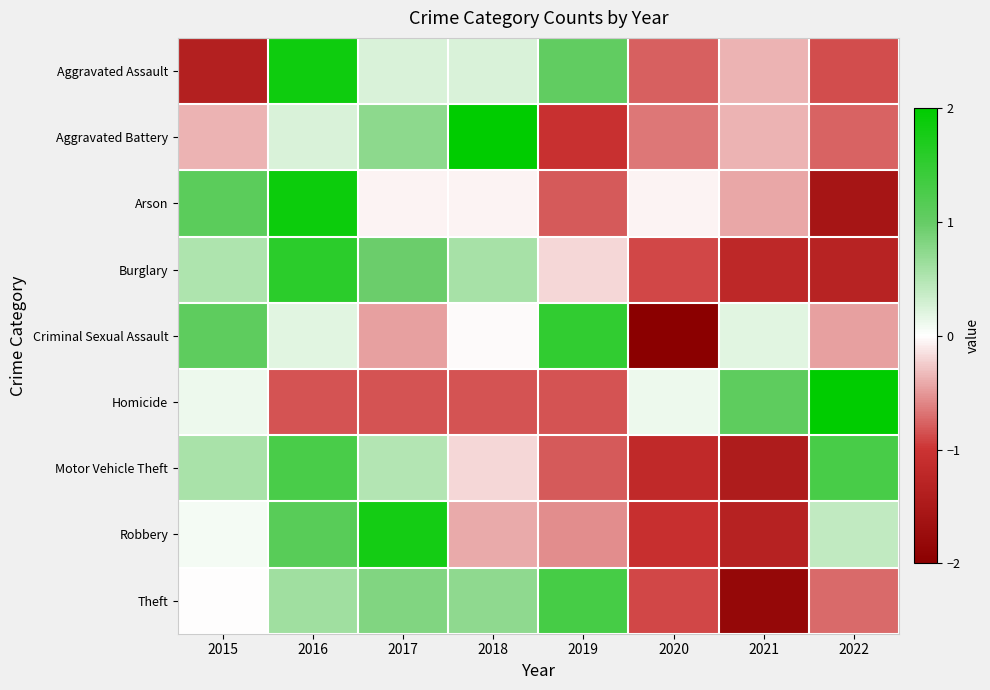

How many categories are shown in the chart?

8